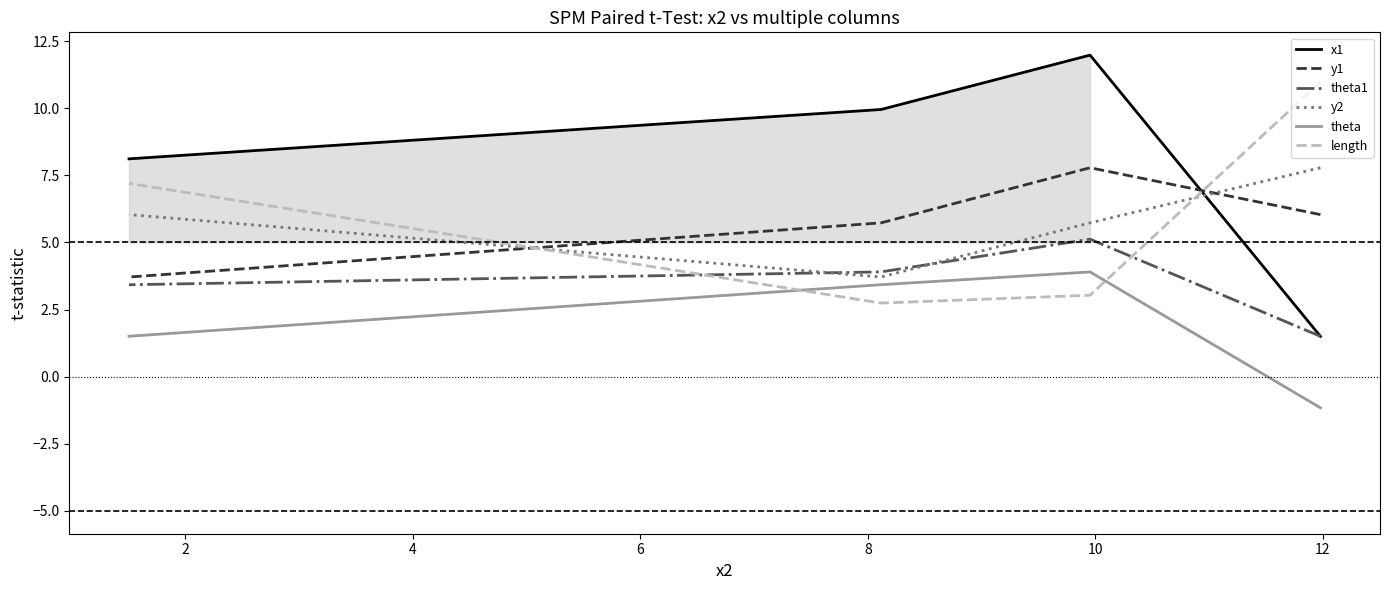

How many y1 values are between 5 and 7?

2